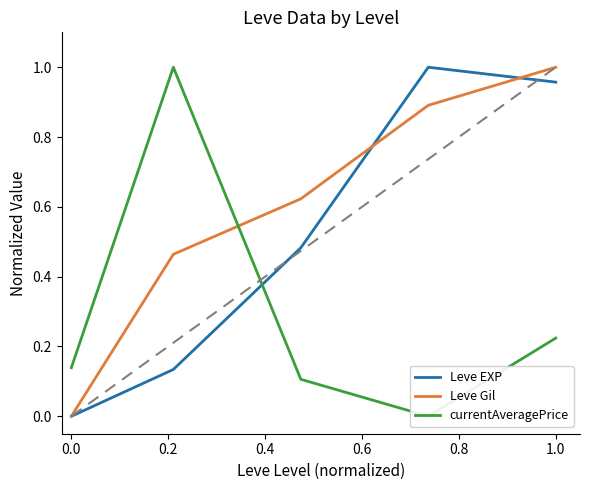

How many lines are shown in the chart?

3